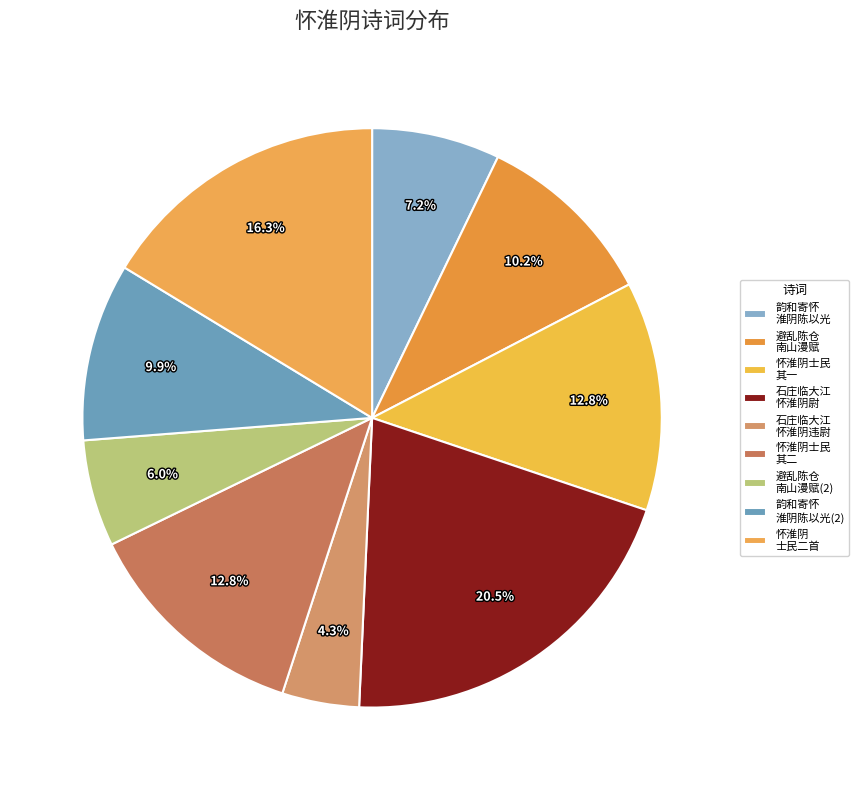

How many slices are in this pie chart?

9